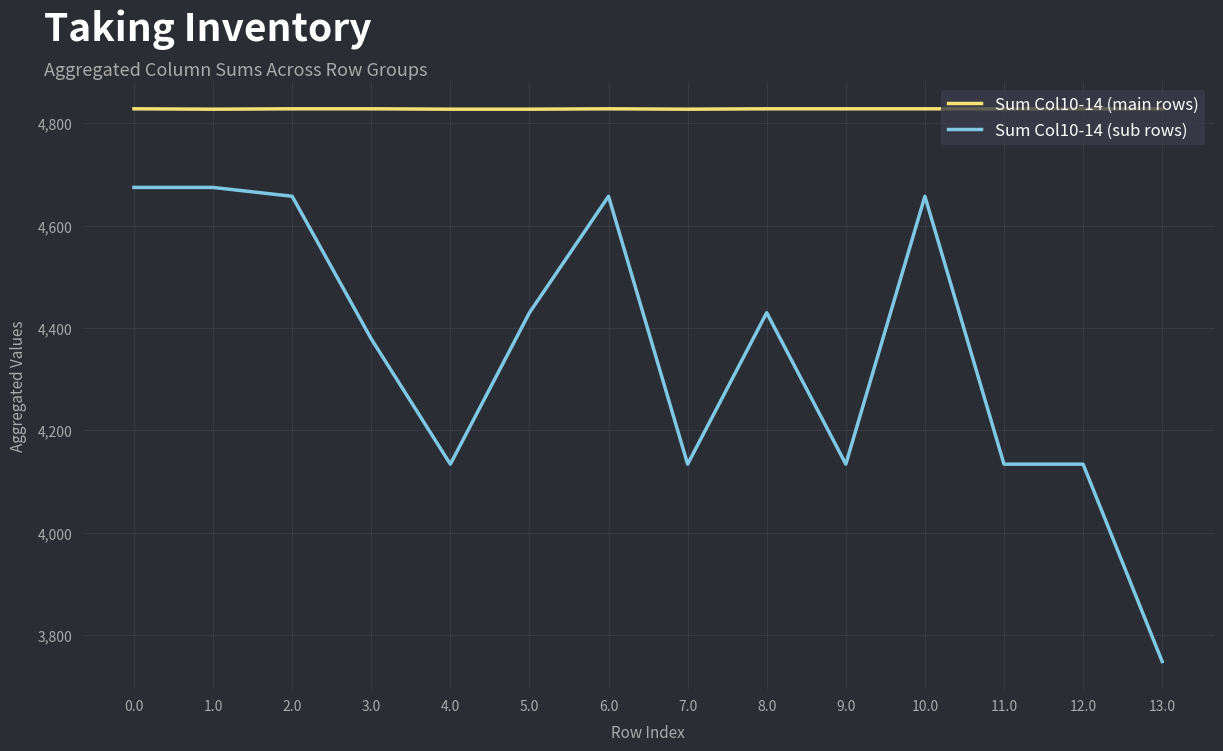

Which series has the largest total across all categories?

Sum Col10-14 (main rows)